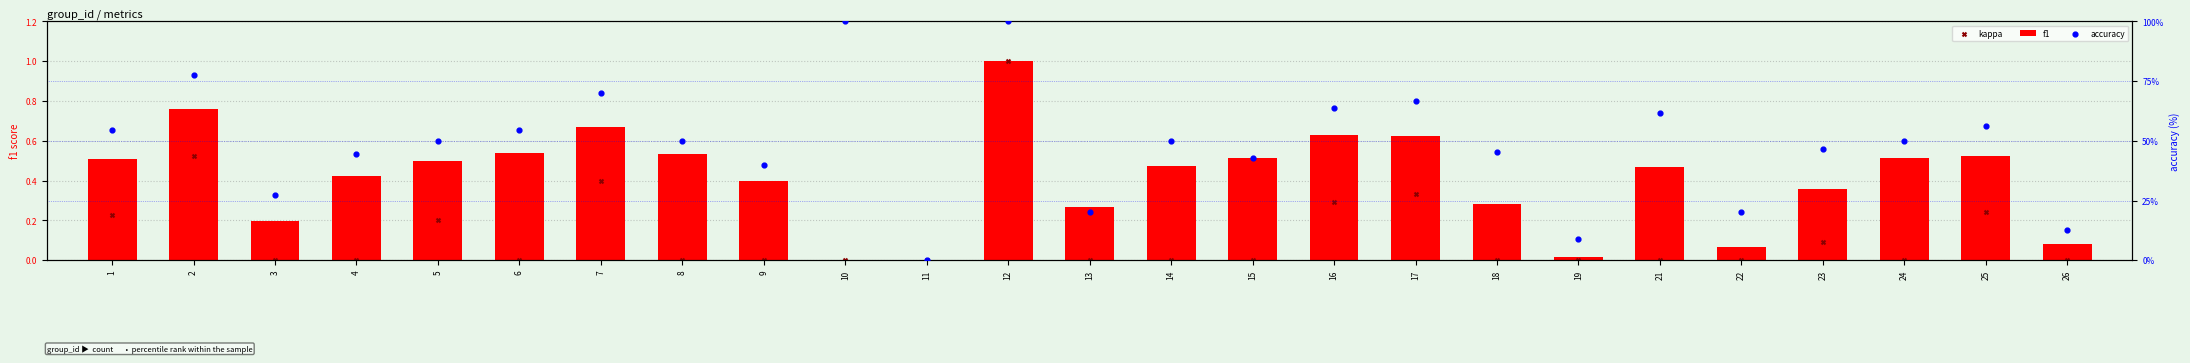

Is the value of accuracy at 5 greater than the value of kappa at 24?

Yes